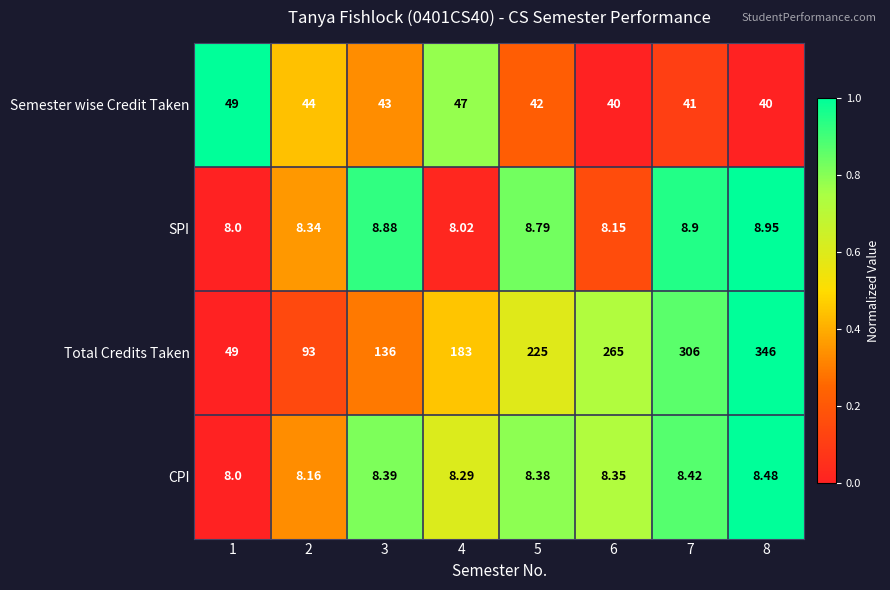

Between 1 and 2, which series saw the biggest shift?

Total Credits Taken